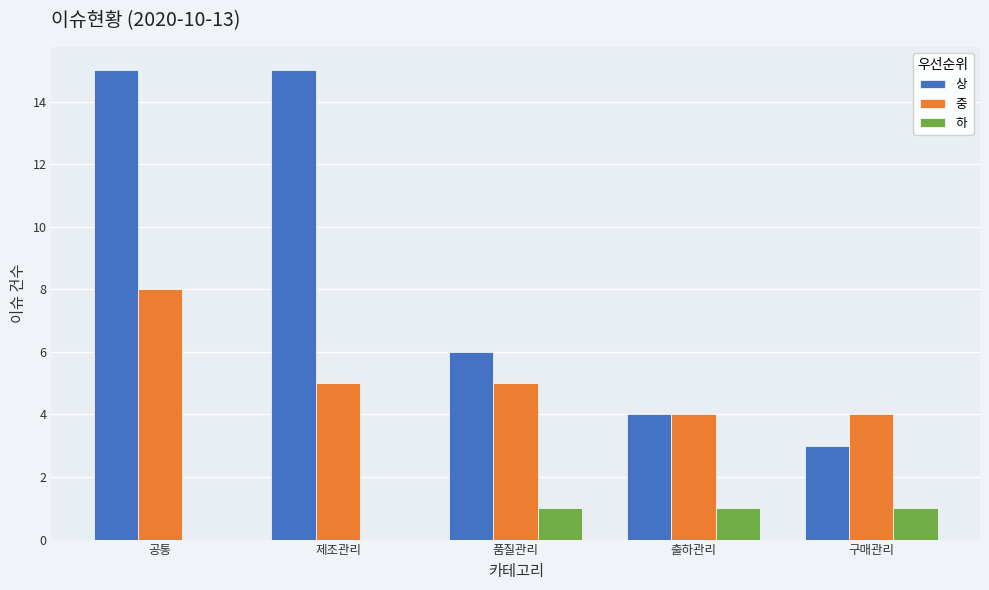

Is the value of 하 at 공통 greater than the value of 중 at 공통?

No